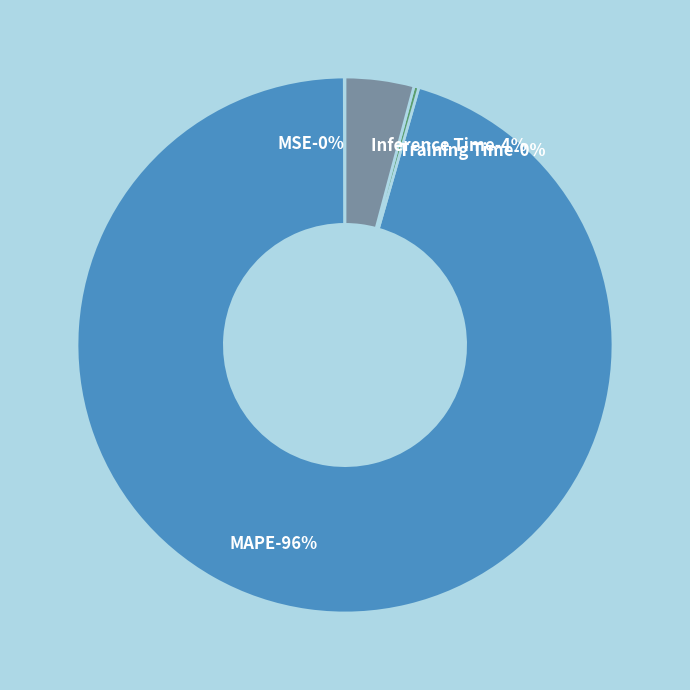

Count the number of slices in the pie.

4